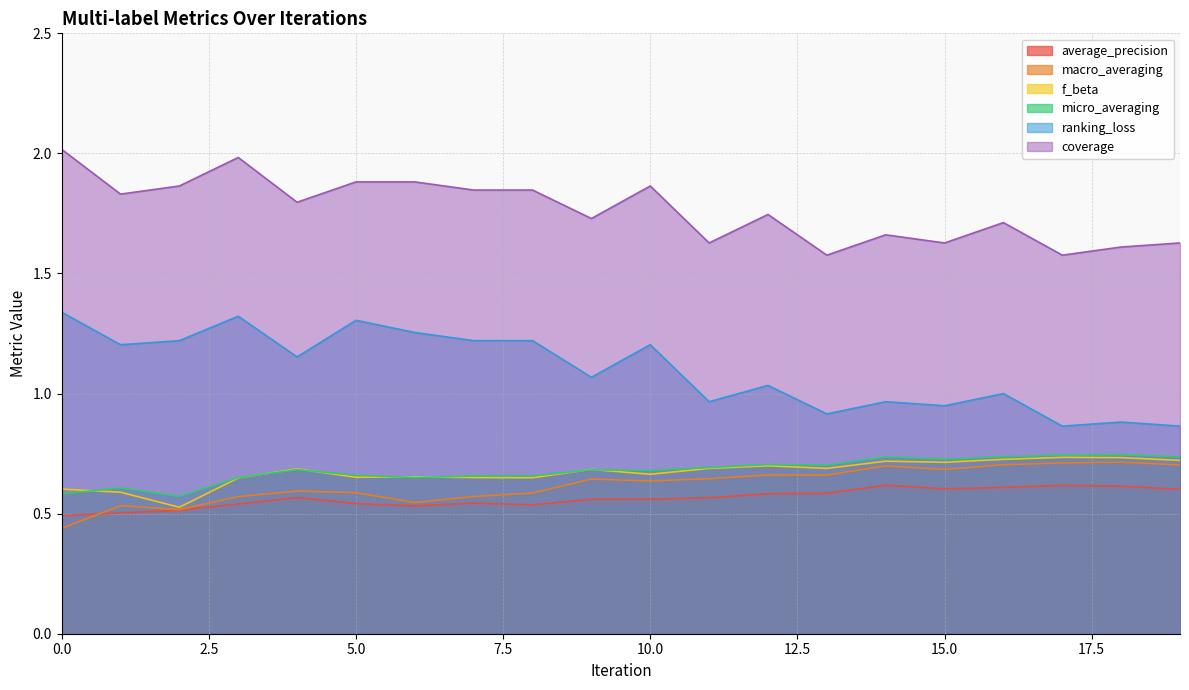

True or false: average_precision and macro_averaging intersect in this chart.

True